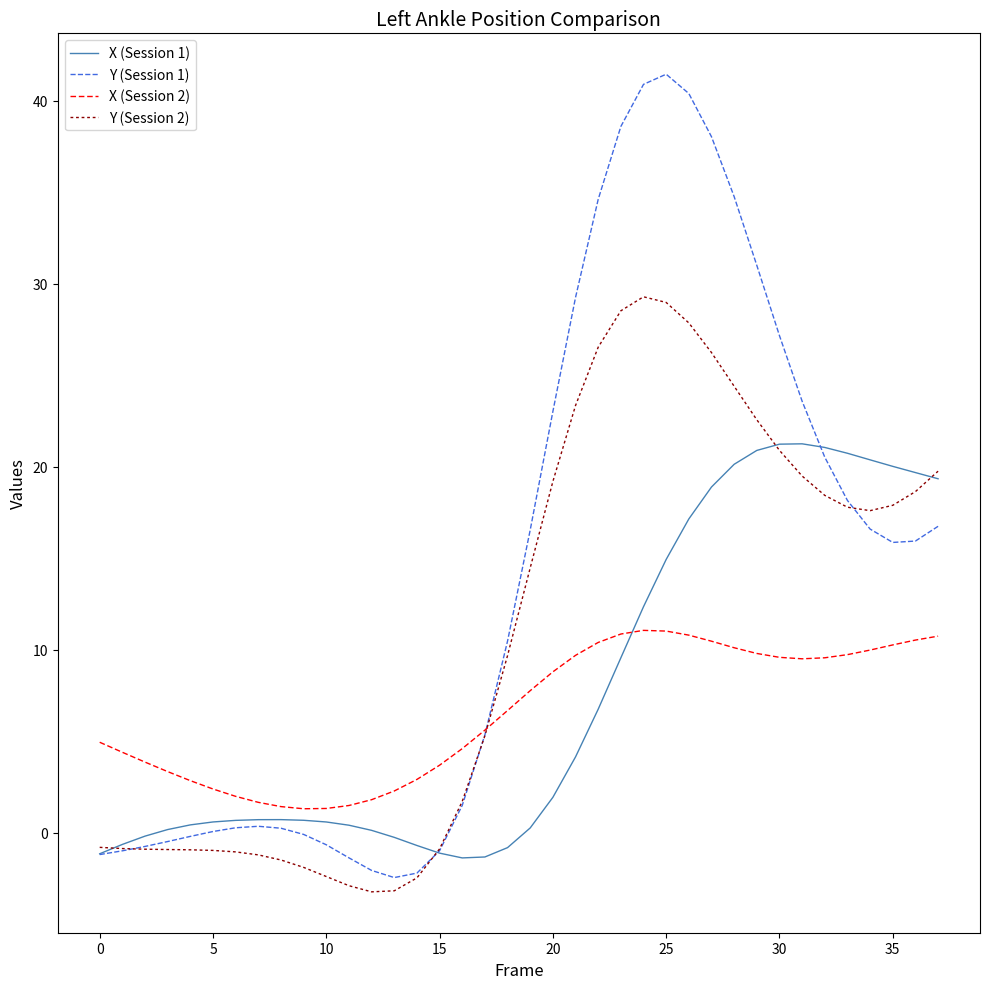

Which series has the widest spread of values?

Y (Session 1)